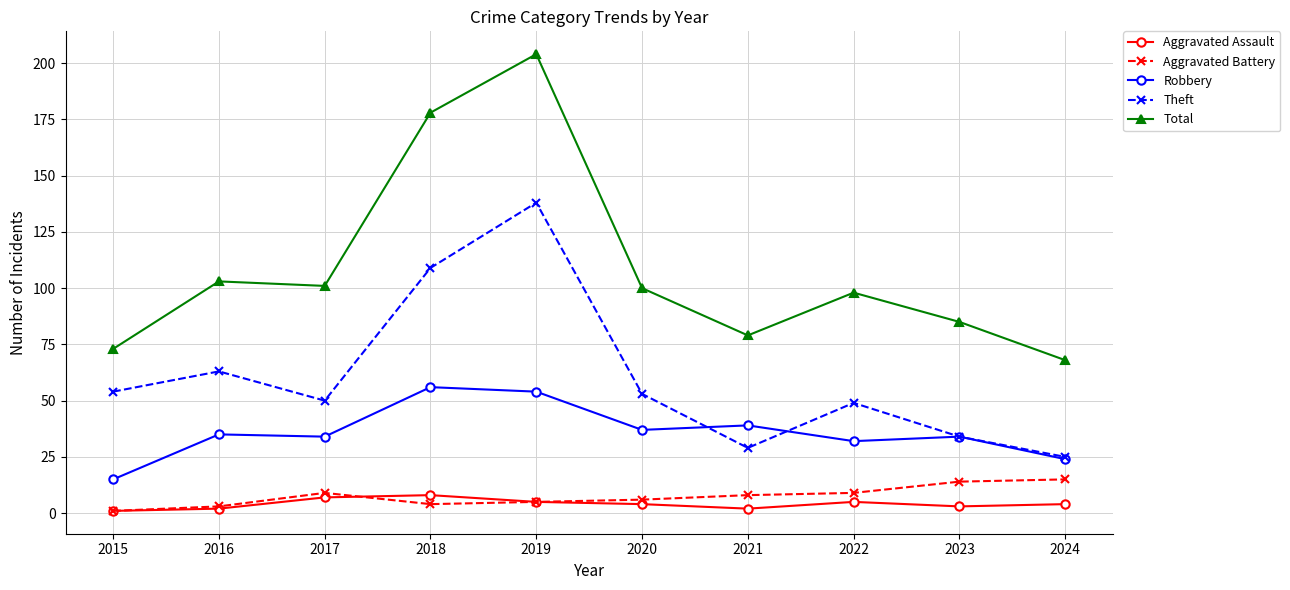

The Aggravated Battery series shows 3 at 2024. True or false?

False